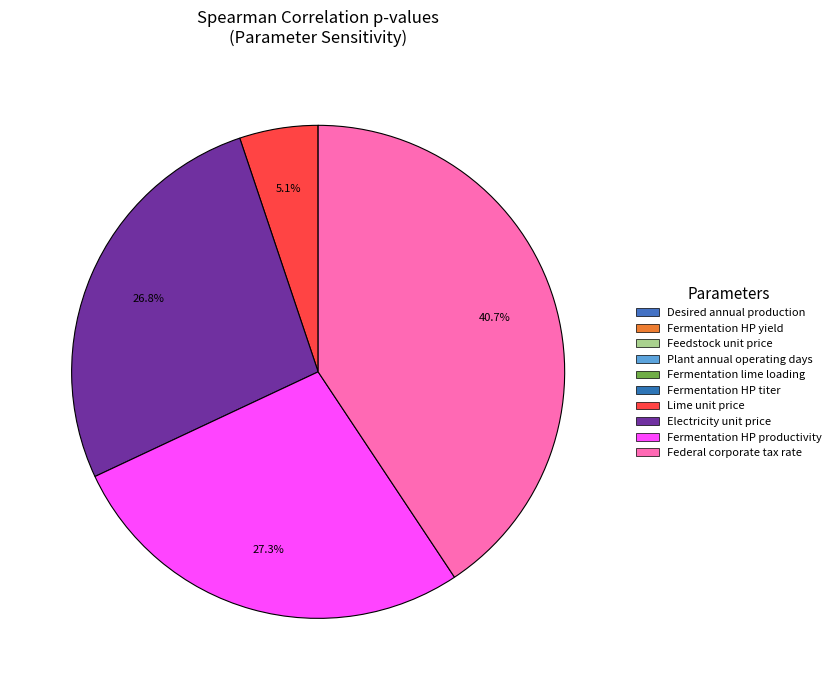

Do Electricity unit price and Lime unit price together represent more than half of the pie?

No